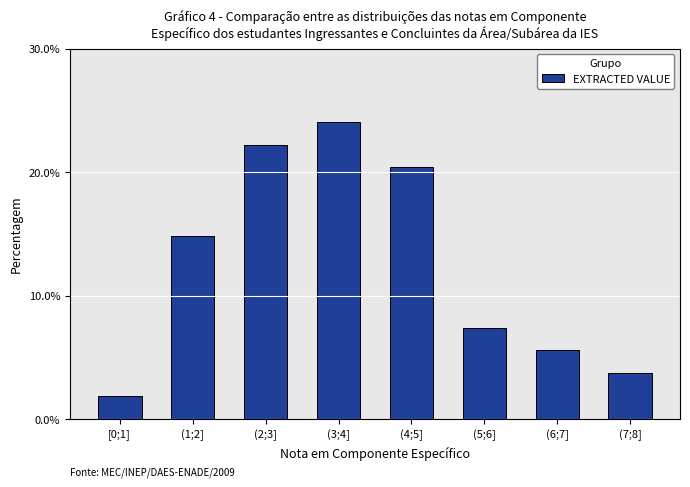

Reading left to right, list all the values displayed in this chart.

[0;1]=1.9	(1;2]=14.8	(2;3]=22.2	(3;4]=24.1	(4;5]=20.4	(5;6]=7.4	(6;7]=5.6	(7;8]=3.7